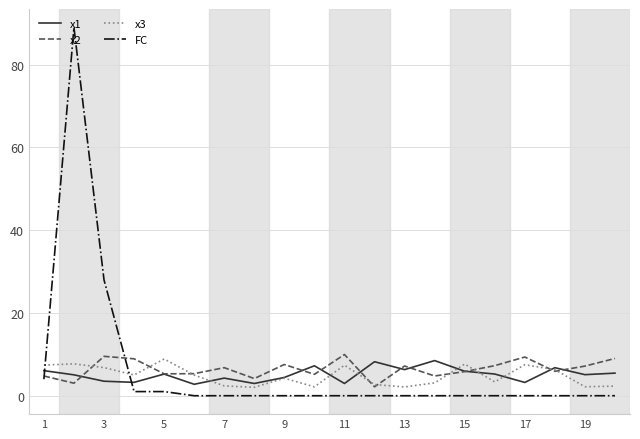

What is the average value of the x3 series?

4.8